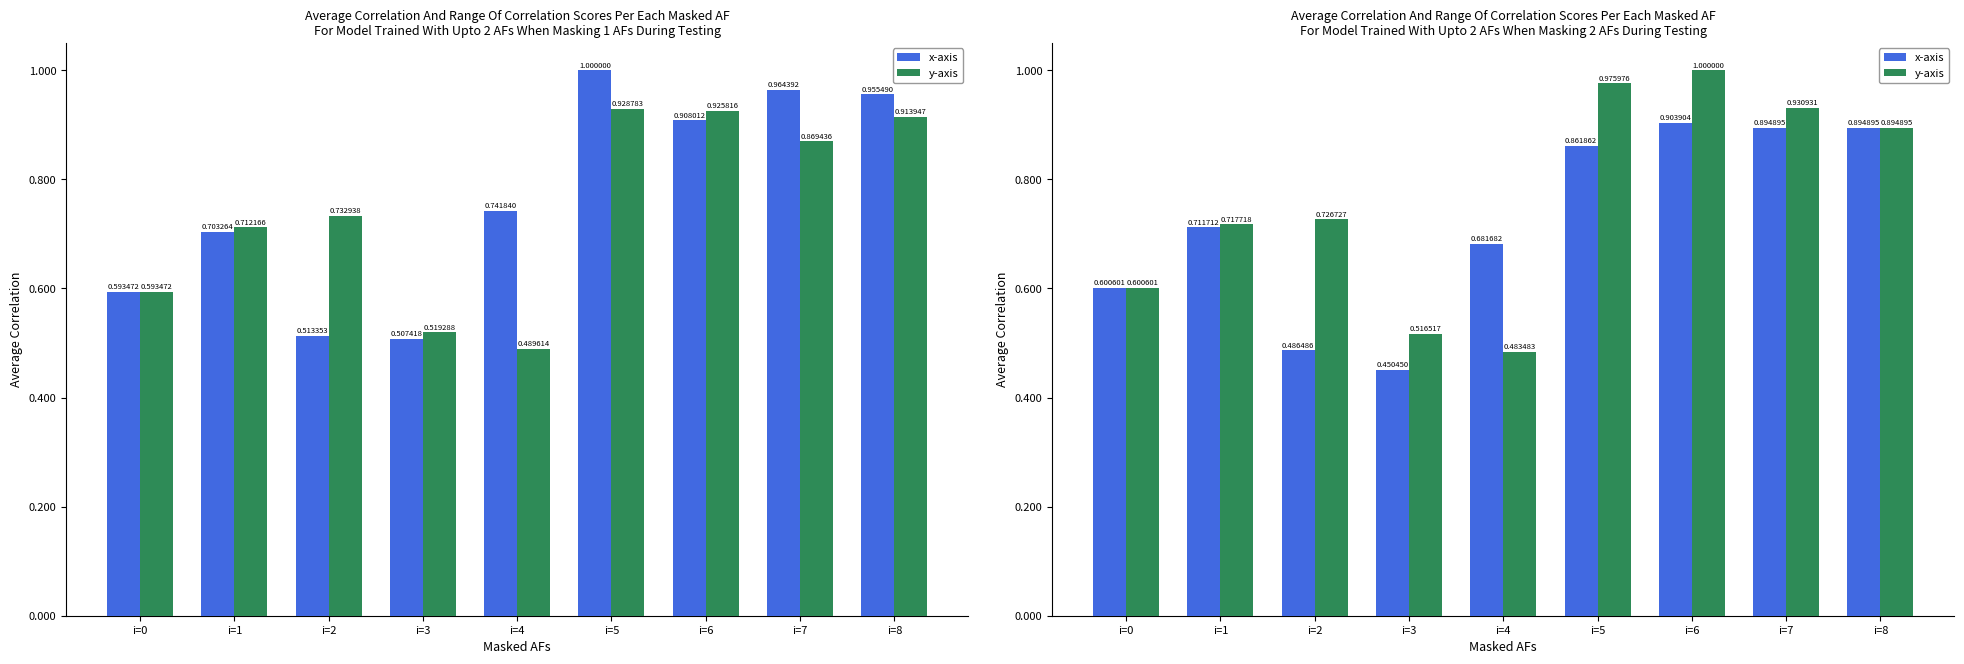

Which series has the largest range (max minus min)?

y-axis